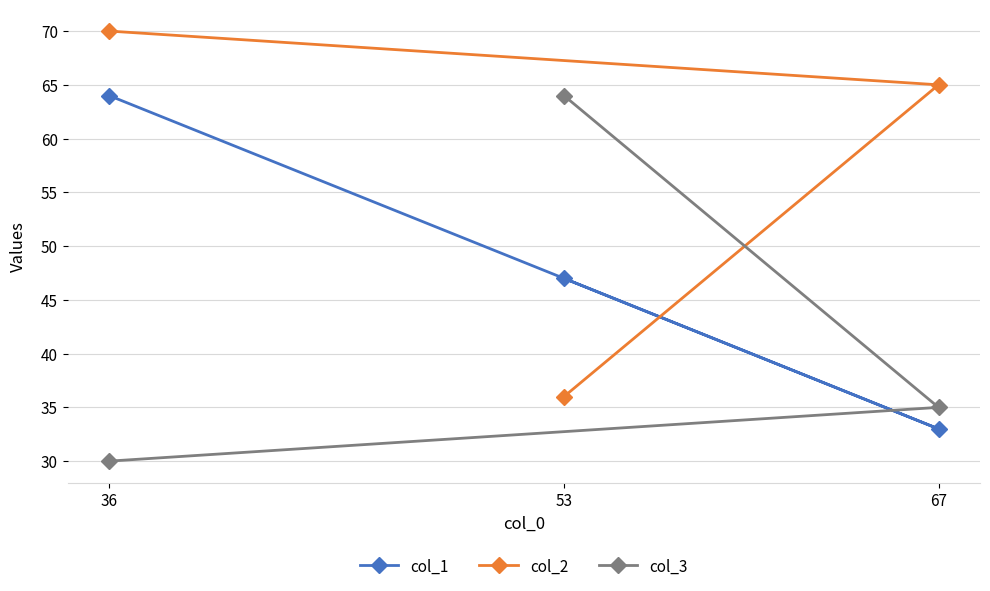

The col_3 series shows 35 at 67. True or false?

True